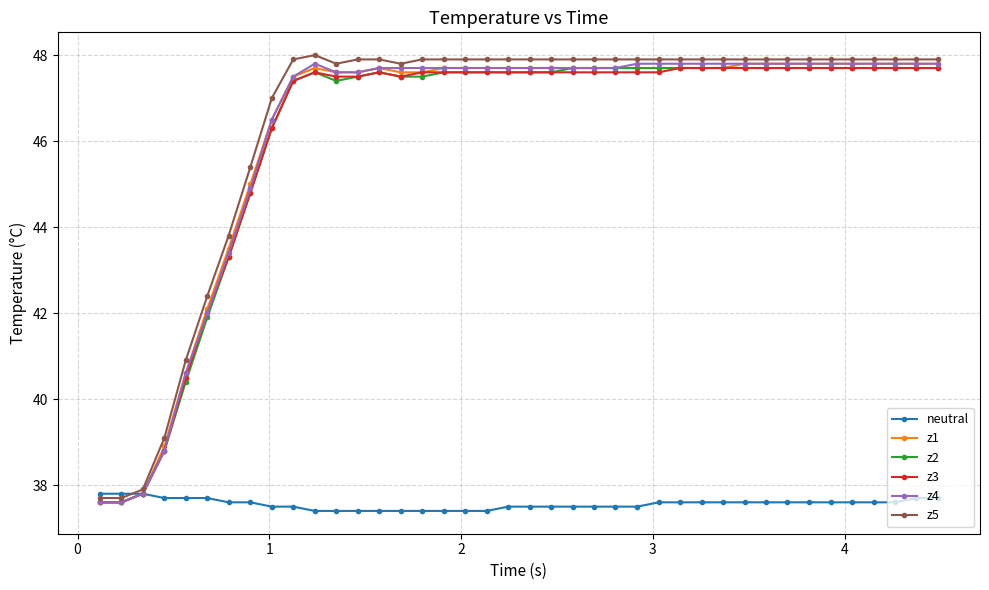

What is the maximum value for z1?

47.8